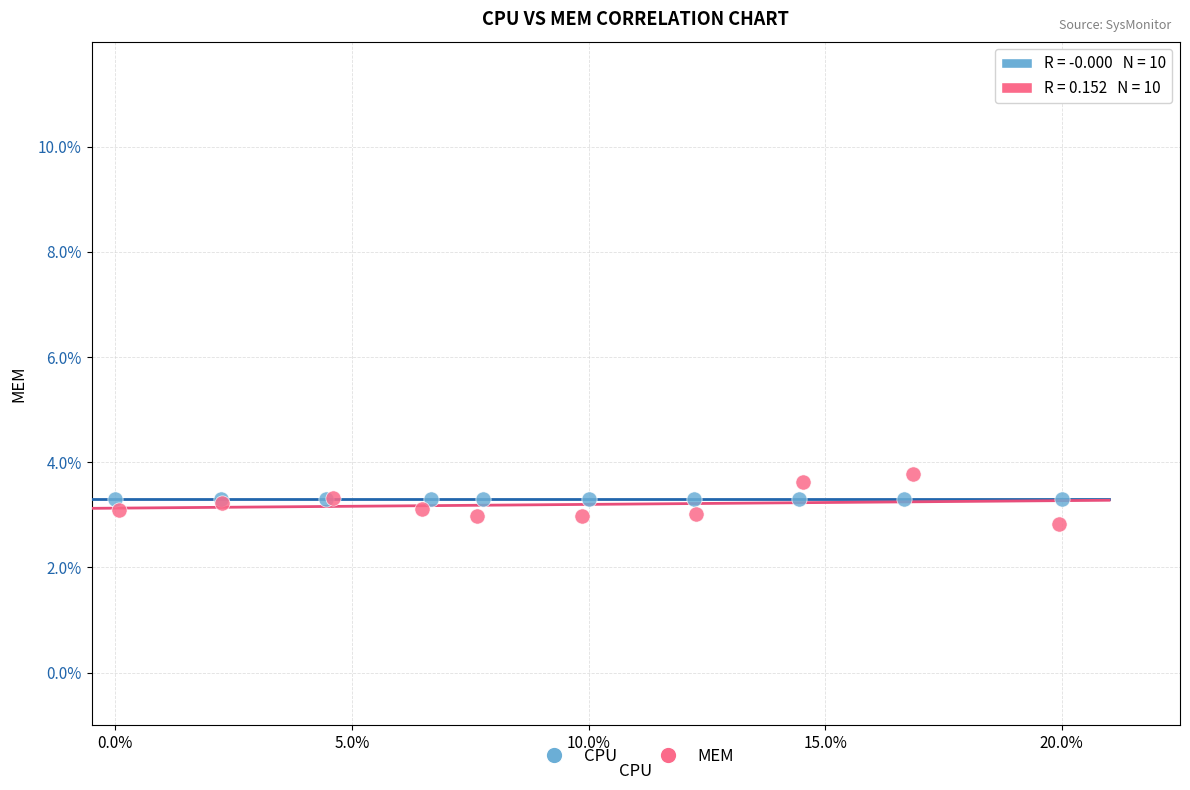

What are all the series names shown in the legend?

CPU, MEM